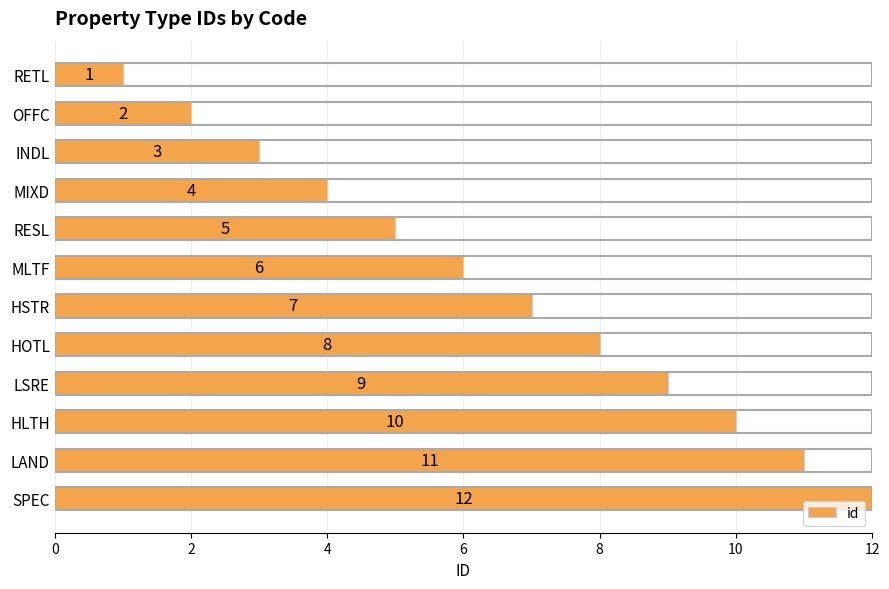

How many categories are shown in the chart?

12